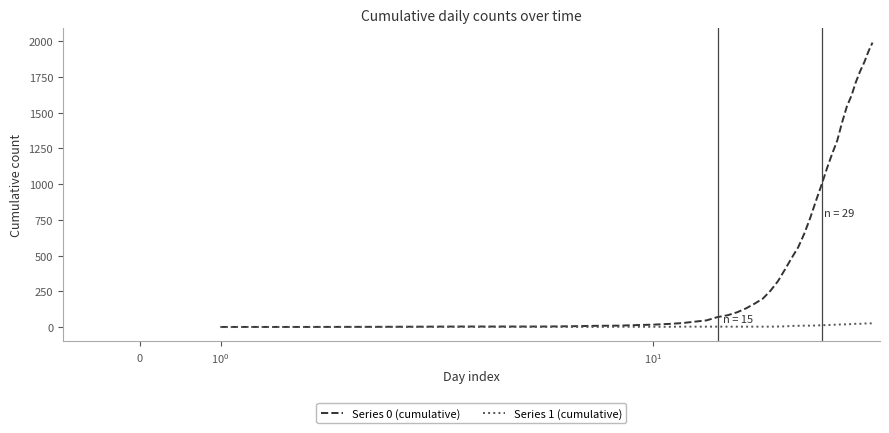

Is this an area chart (filled region under the line)?

No